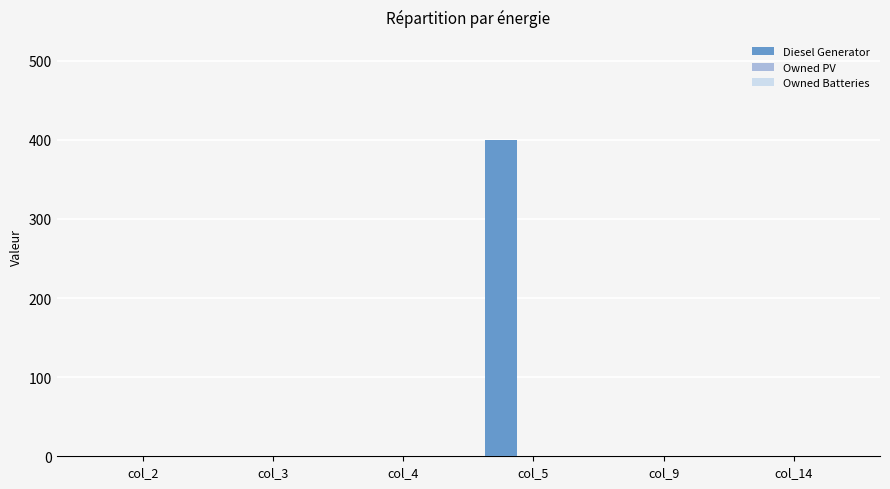

What is the change in value from col_4 to col_5?

+400